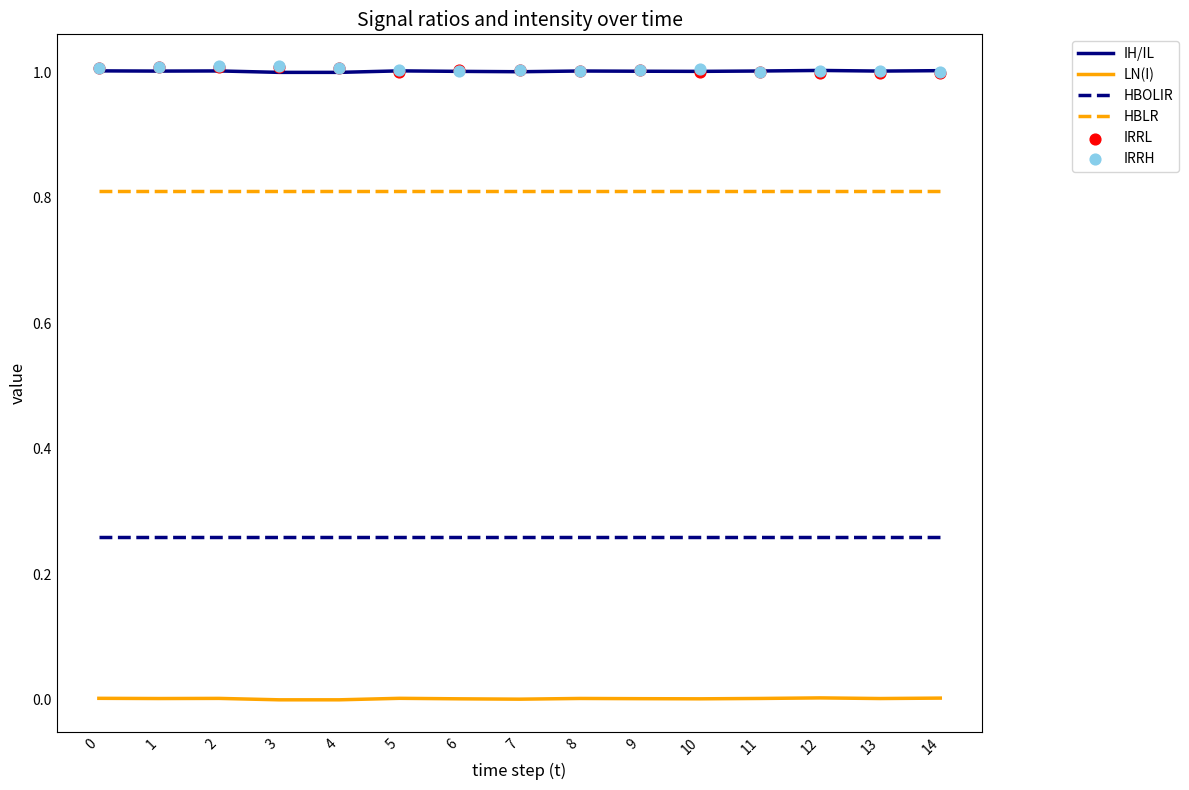

What is the total value across all series at 14?

4.1